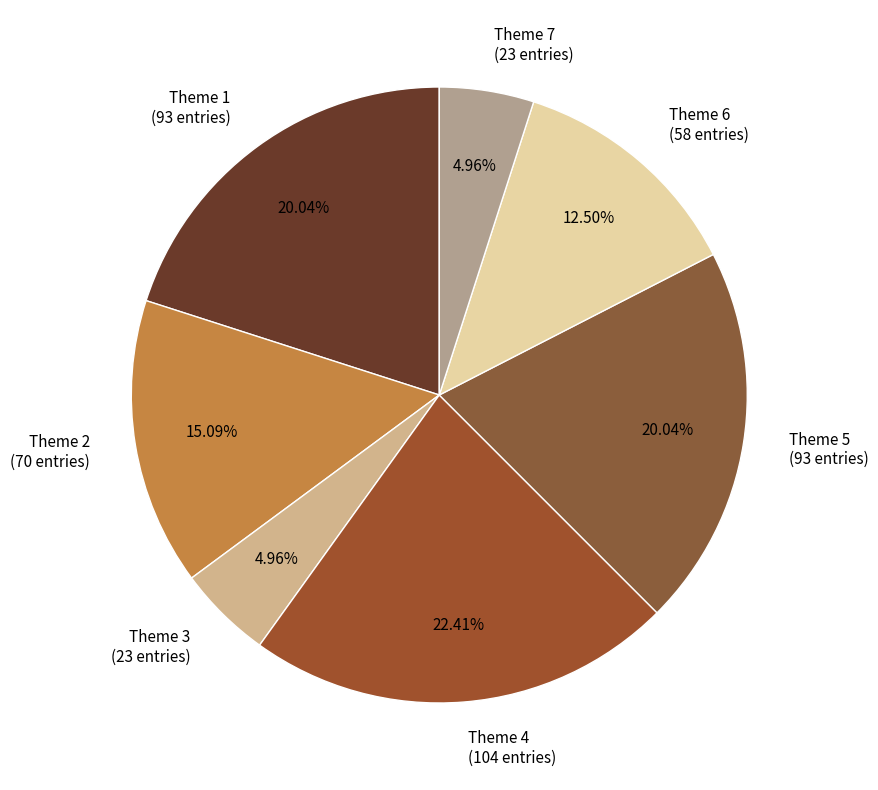

Is there any slice that represents more than half of the pie?

No